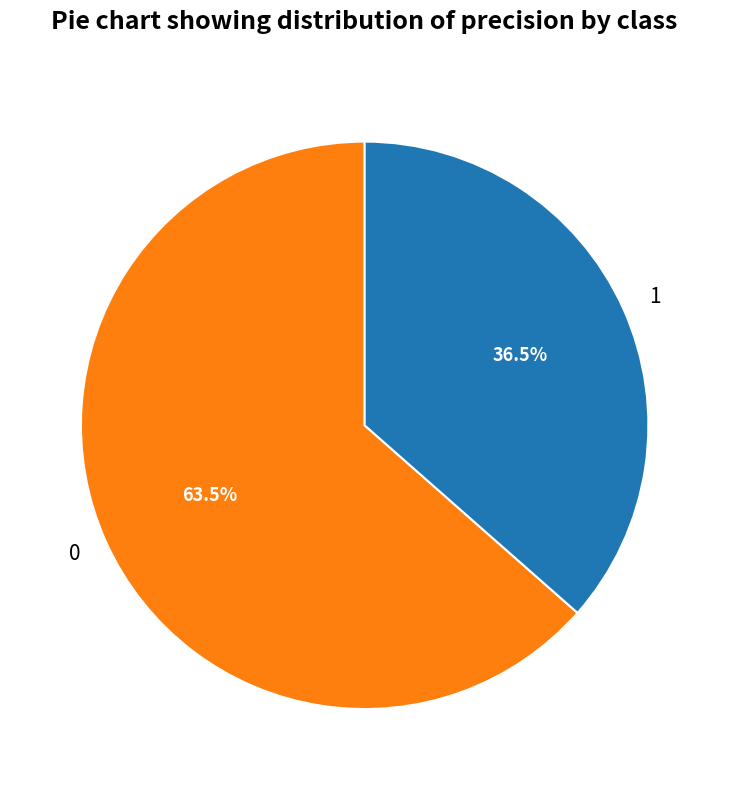

What percentage is NOT represented by 0?

36.5%